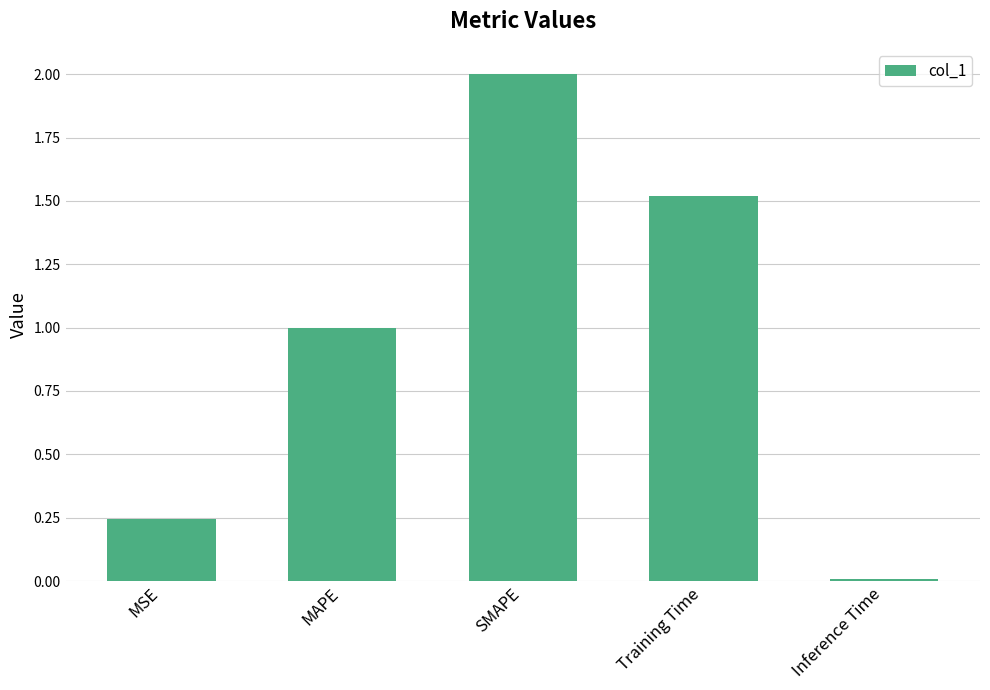

List the labels in order of value, smallest first.

Inference Time, MSE, MAPE, Training Time, SMAPE